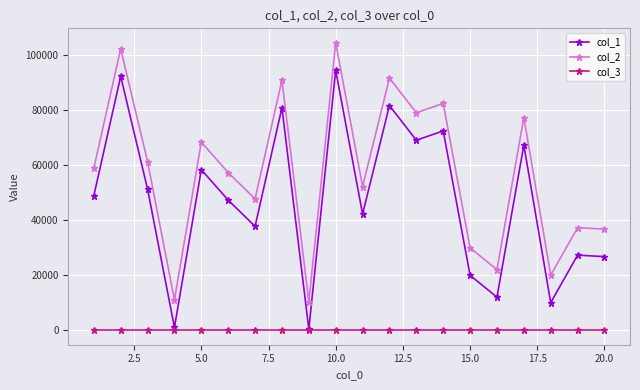

Which series has the largest total across all categories?

col_2